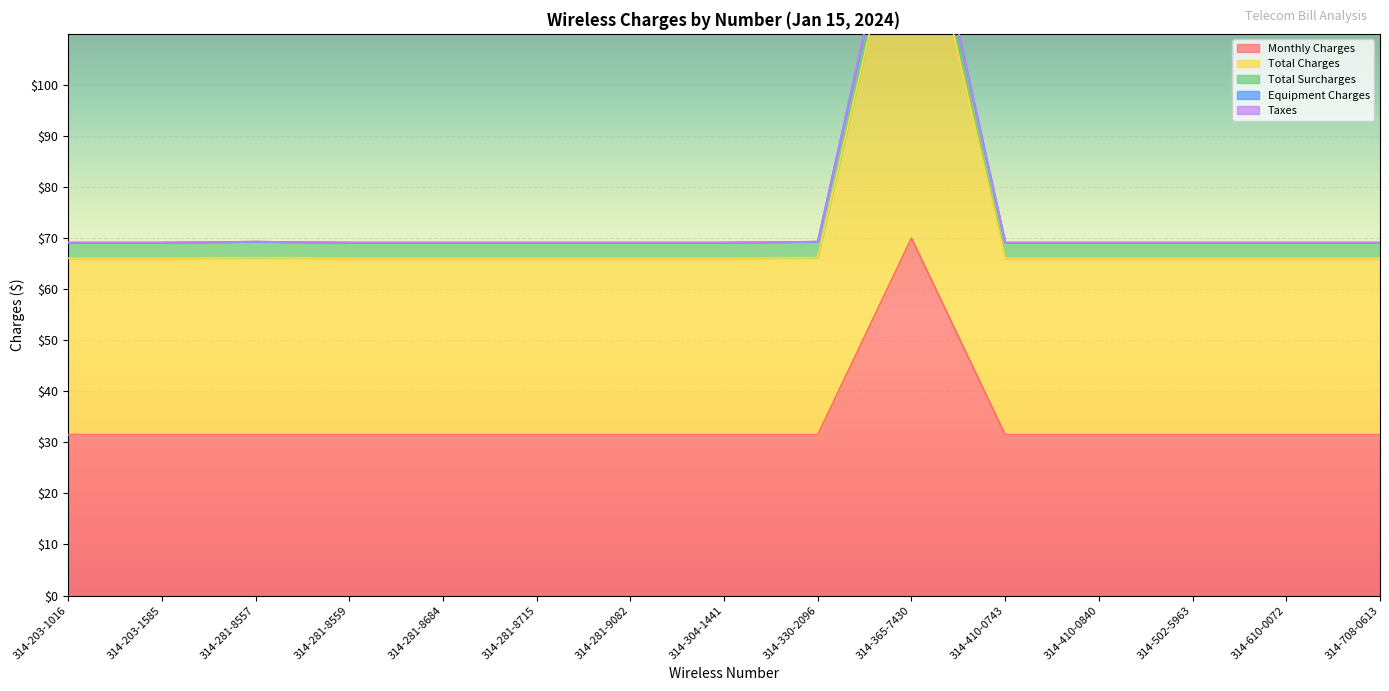

What is the maximum value for Monthly Charges?

70.0